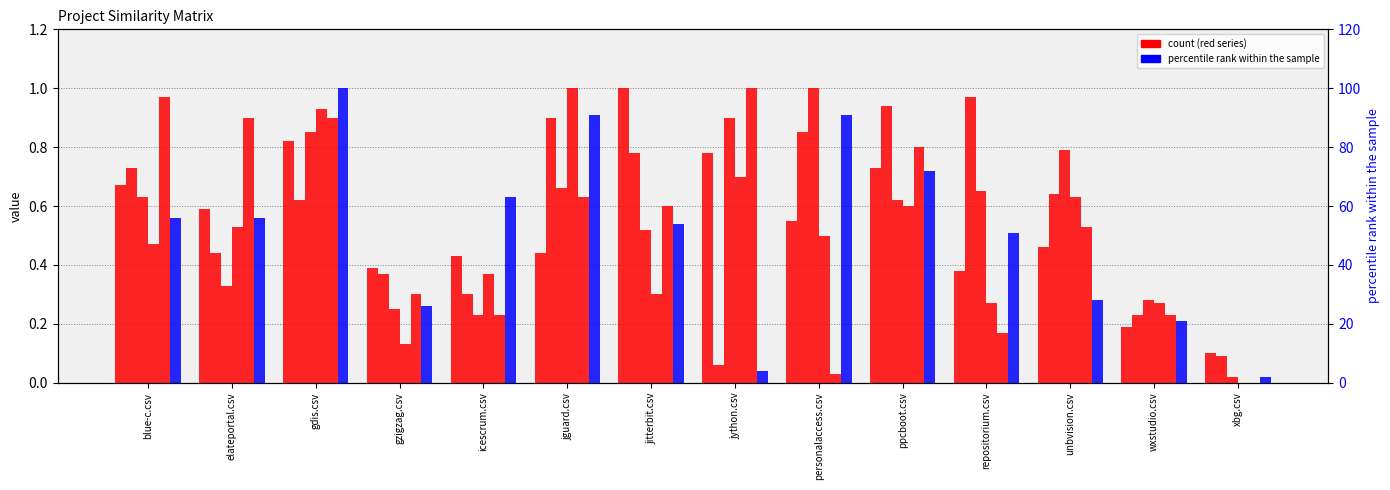

Rank the series by their maximum value, from lowest to highest.

ppcboot.csv, jitterbit.csv, personalaccess.csv, jguard.csv, blue-c.csv, gdis.csv